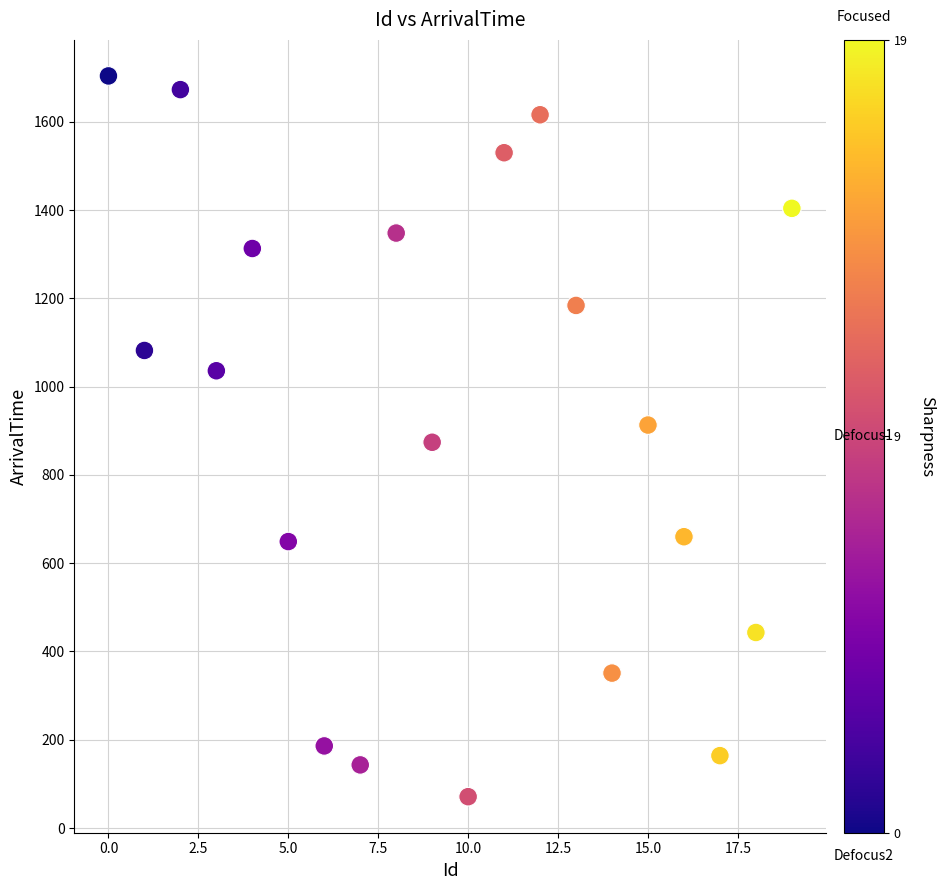

What is the range of Y values (max minus min)?

1633